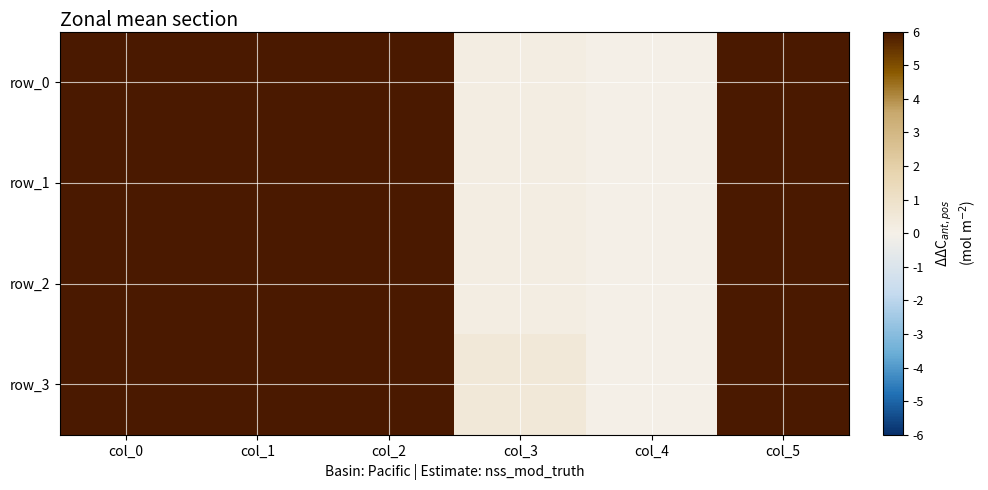

Count the number of data series in this chart.

4